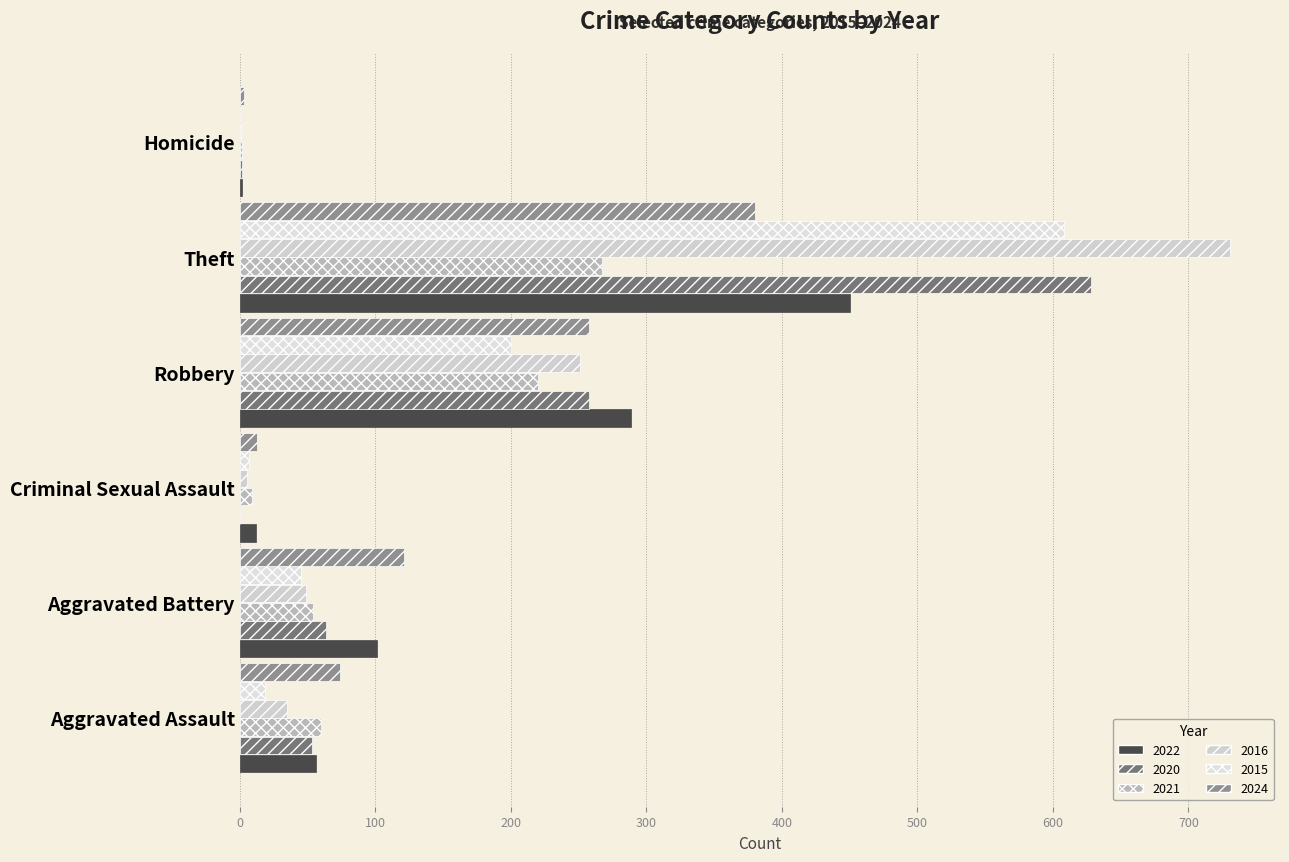

What are all the series names shown in the legend?

2022, 2020, 2021, 2016, 2015, 2024